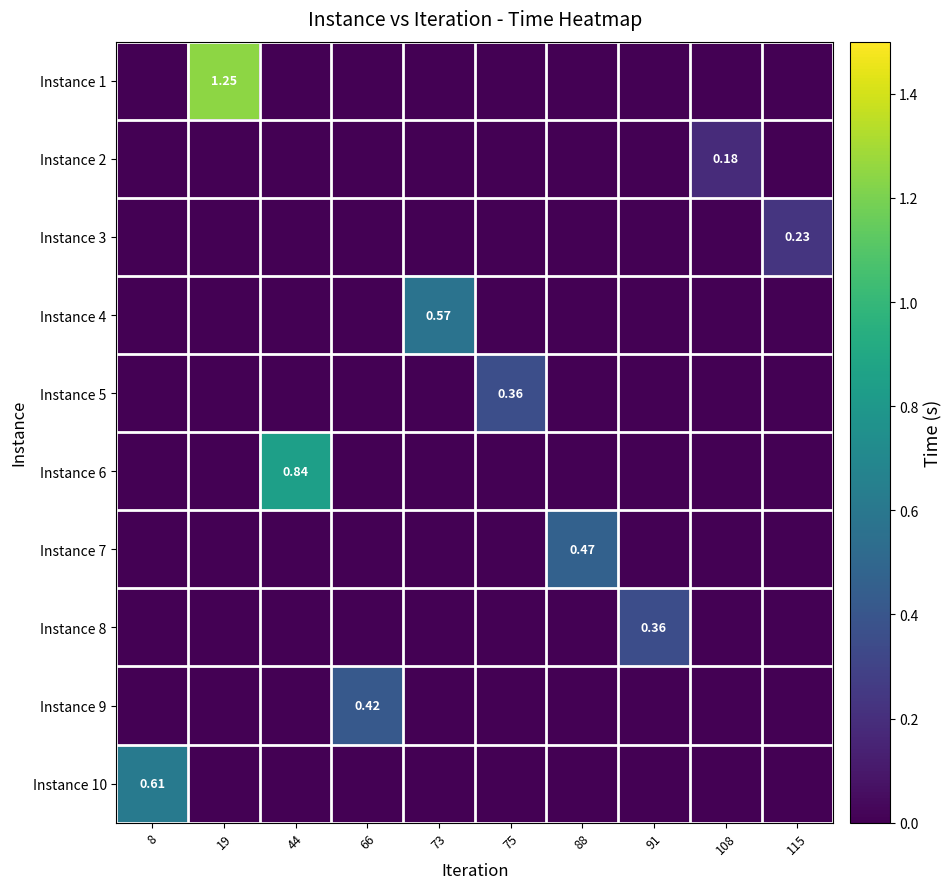

Rank the series at 108 from lowest to highest value.

Instance 1, Instance 3, Instance 4, Instance 5, Instance 6, Instance 7, Instance 8, Instance 9, Instance 10, Instance 2